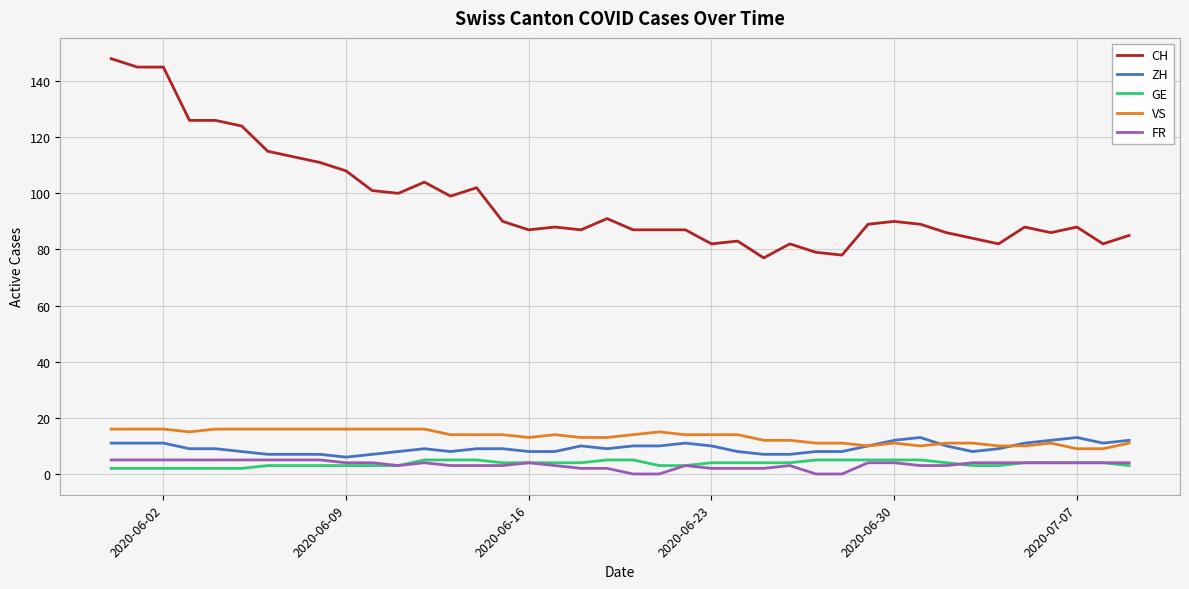

True or false: CH and VS cross at least once.

False